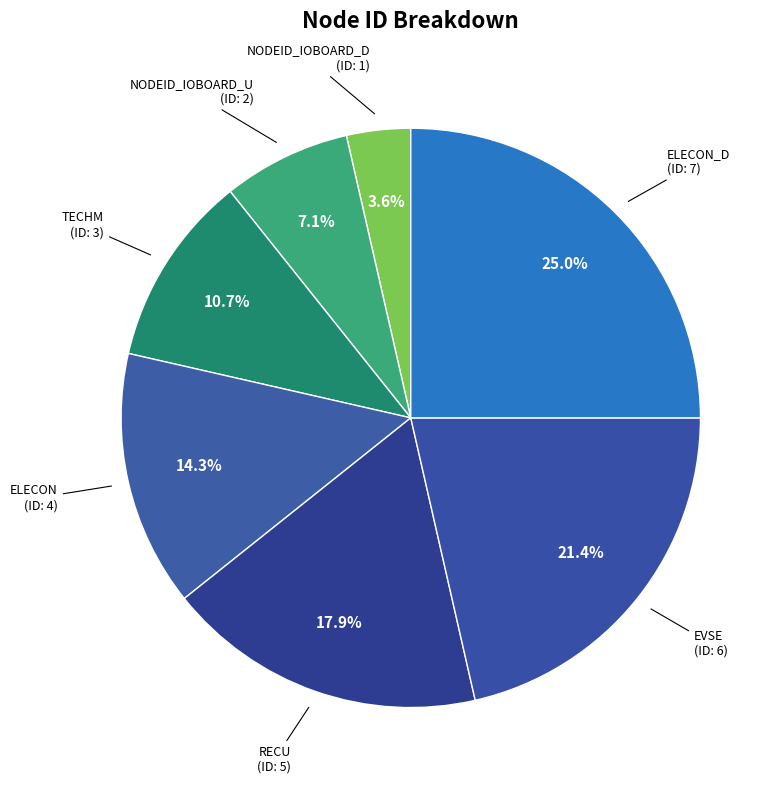

To the nearest percent, what is the difference between the largest and smallest slice percentages?

21%